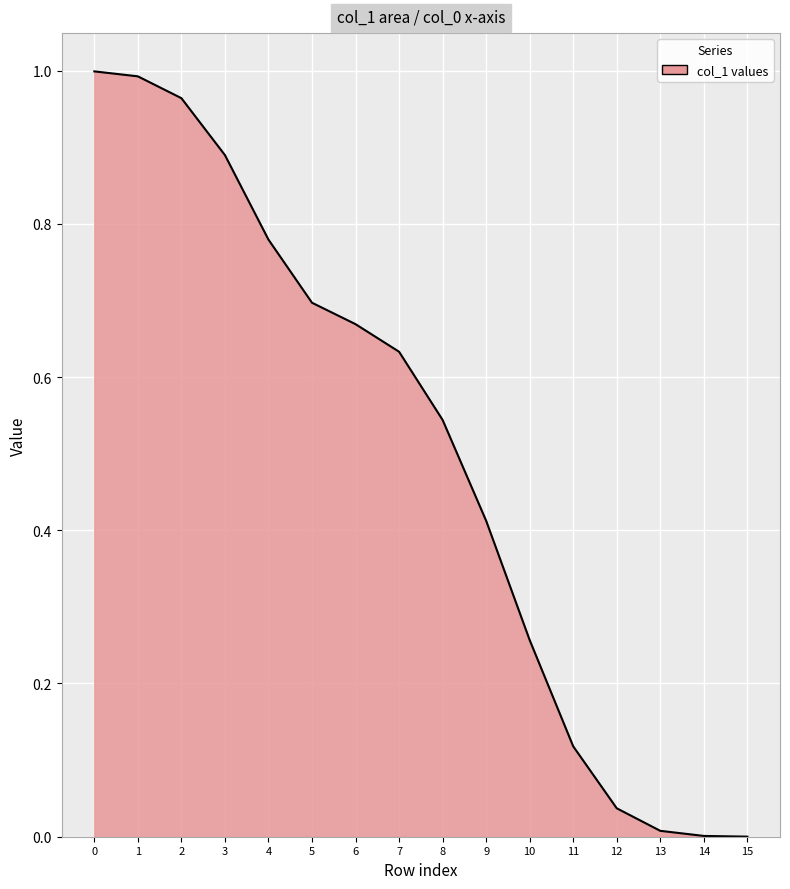

Which has a higher value, 6 or 11?

6